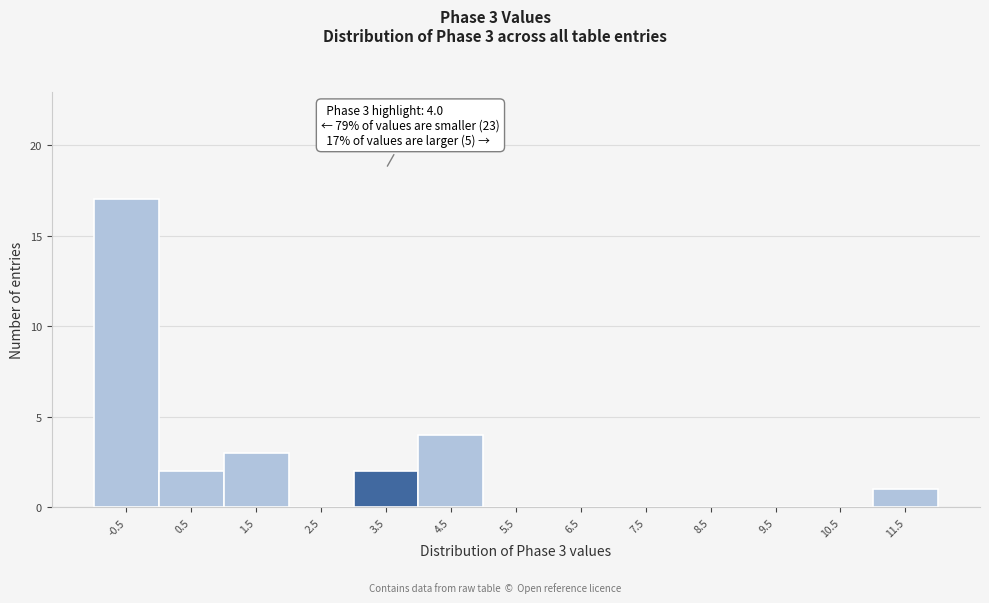

Reading left to right, transcribe all the data shown in this chart.

-0.5=17	0.5=2	1.5=3	2.5=0	3.5=2	4.5=4	5.5=0	6.5=0	7.5=0	8.5=0	9.5=0	10.5=0	11.5=1